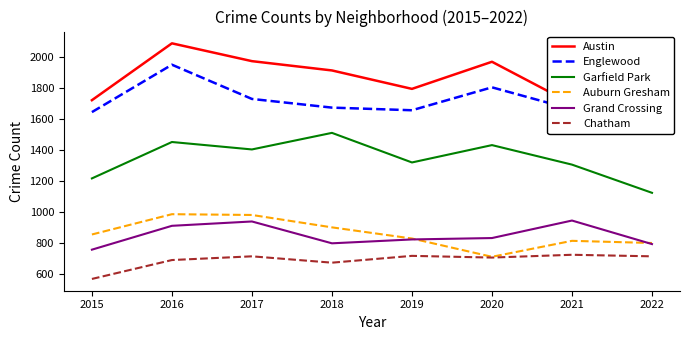

At which label does Grand Crossing reach its minimum?

2015